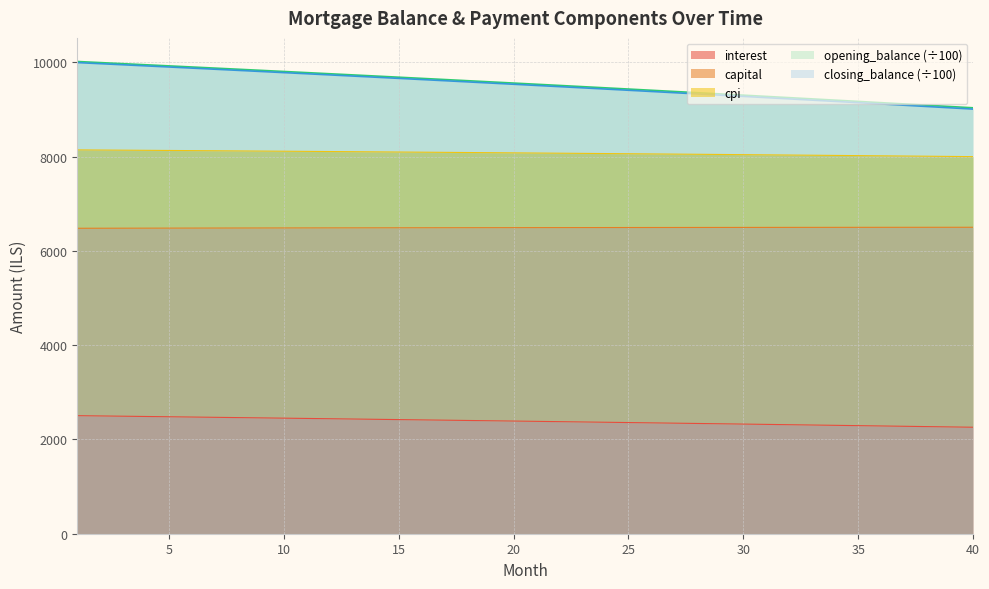

Reading left to right, transcribe all the data shown in this chart.

opening_balance: 1=10016.7	2=9993.5	3=9970.3	4=9947.0	5=9923.6	6=9900.0	7=9876.4	8=9852.6	9=9828.7	10=9804.8	11=9780.7	12=9756.5	13=9732.2	14=9707.8	15=9683.3	16=9658.7	17=9634.0	18=9609.2	19=9584.2	20=9559.2	21=9534.0	22=9508.7	23=9483.3	24=9457.8	25=9432.2	26=9406.5	27=9380.7	28=9354.7	29=9328.7	30=9302.5	31=9276.2	32=9249.9	33=9223.3	34=9196.7	35=9170.0	36=9143.1	37=9116.2	38=9089.1	39=9061.9	40=9034.6
closing_balance: 1=9993.5	2=9970.3	3=9947.0	4=9923.6	5=9900.0	6=9876.4	7=9852.6	8=9828.7	9=9804.8	10=9780.7	11=9756.5	12=9732.2	13=9707.8	14=9683.3	15=9658.7	16=9634.0	17=9609.2	18=9584.2	19=9559.2	20=9534.0	21=9508.7	22=9483.3	23=9457.8	24=9432.2	25=9406.5	26=9380.7	27=9354.7	28=9328.7	29=9302.5	30=9276.2	31=9249.9	32=9223.3	33=9196.7	34=9170.0	35=9143.1	36=9116.2	37=9089.1	38=9061.9	39=9034.6	40=9007.2
interest: 1=2504.2	2=2498.4	3=2492.6	4=2486.8	5=2480.9	6=2475.0	7=2469.1	8=2463.2	9=2457.2	10=2451.2	11=2445.2	12=2439.1	13=2433.1	14=2427.0	15=2420.8	16=2414.7	17=2408.5	18=2402.3	19=2396.1	20=2389.8	21=2383.5	22=2377.2	23=2370.8	24=2364.5	25=2358.1	26=2351.6	27=2345.2	28=2338.7	29=2332.2	30=2325.6	31=2319.1	32=2312.5	33=2305.8	34=2299.2	35=2292.5	36=2285.8	37=2279.0	38=2272.3	39=2265.5	40=2258.6
capital: 1=8141.9	2=8138.8	3=8135.8	4=8132.7	5=8129.6	6=8126.4	7=8123.2	8=8120.0	9=8116.8	10=8113.5	11=8110.2	12=8106.8	13=8103.4	14=8100.0	15=8096.6	16=8093.1	17=8089.6	18=8086.0	19=8082.4	20=8078.8	21=8075.1	22=8071.4	23=8067.7	24=8063.9	25=8060.2	26=8056.3	27=8052.4	28=8048.6	29=8044.6	30=8040.6	31=8036.6	32=8032.6	33=8028.5	34=8024.4	35=8020.2	36=8016.0	37=8011.8	38=8007.6	39=8003.3	40=7998.9
cpi: 1=6479.0	2=6479.9	3=6480.7	4=6481.5	5=6482.3	6=6483.1	7=6483.9	8=6484.6	9=6485.4	10=6486.1	11=6486.8	12=6487.5	13=6488.2	14=6488.8	15=6489.5	16=6490.1	17=6490.7	18=6491.3	19=6491.9	20=6492.4	21=6493.0	22=6493.5	23=6494.0	24=6494.5	25=6495.0	26=6495.5	27=6495.9	28=6496.4	29=6496.8	30=6497.2	31=6497.5	32=6497.9	33=6498.3	34=6498.6	35=6498.9	36=6499.2	37=6499.5	38=6499.8	39=6500.0	40=6500.2